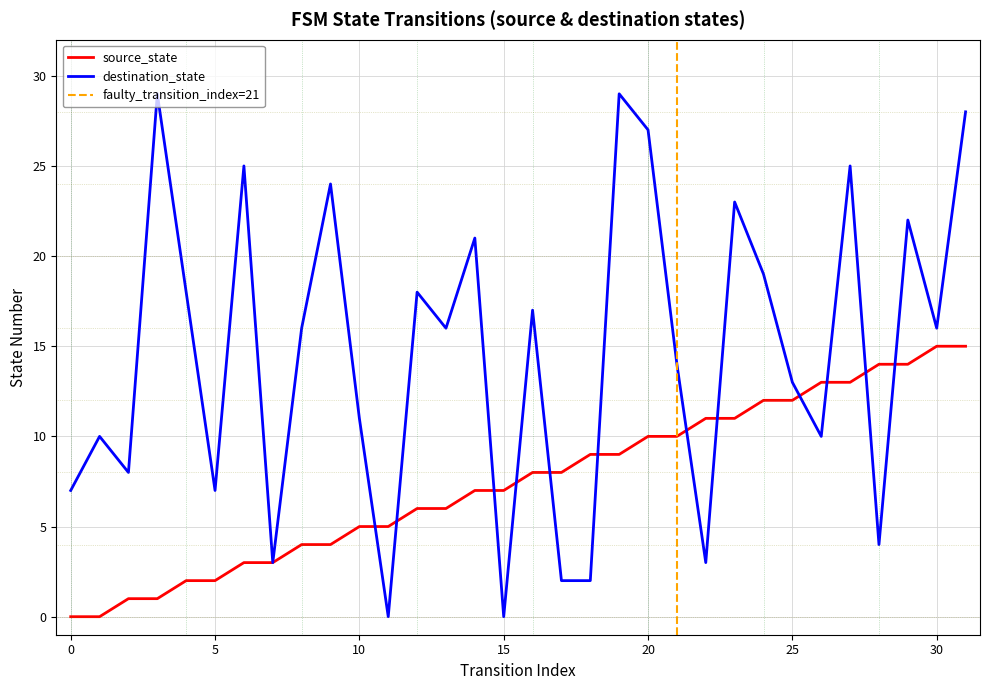

What are all the series names shown in the legend?

source_state, destination_state